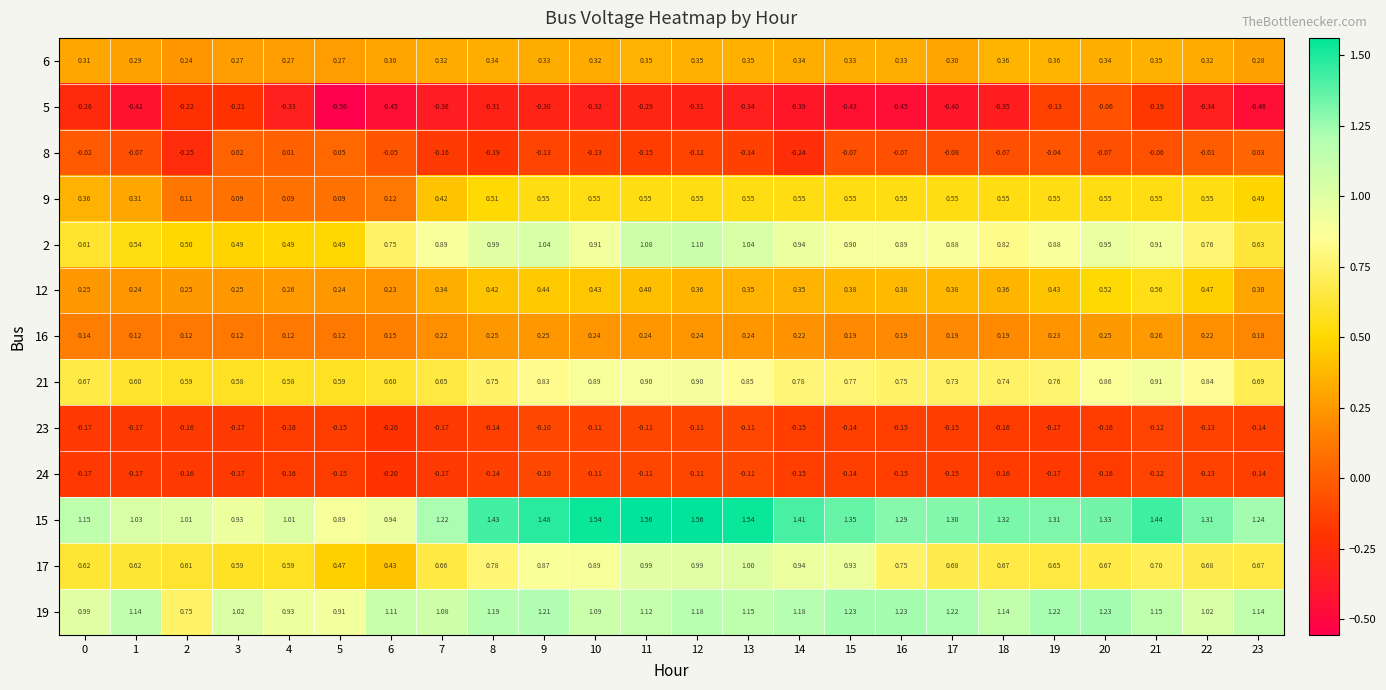

How many distinct data groups are displayed?

13